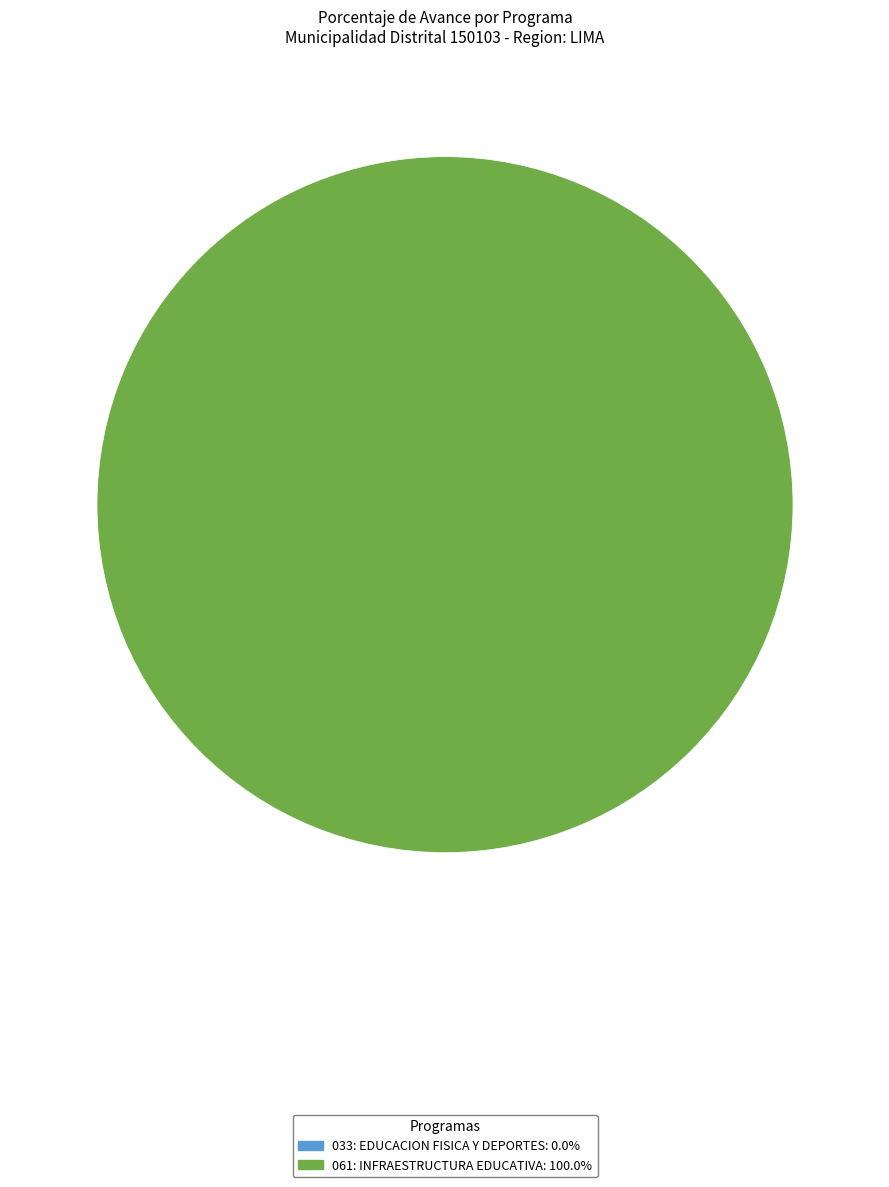

True or false: 033: EDUCACION FISICA Y DEPORTES accounts for 0% of the total.

True